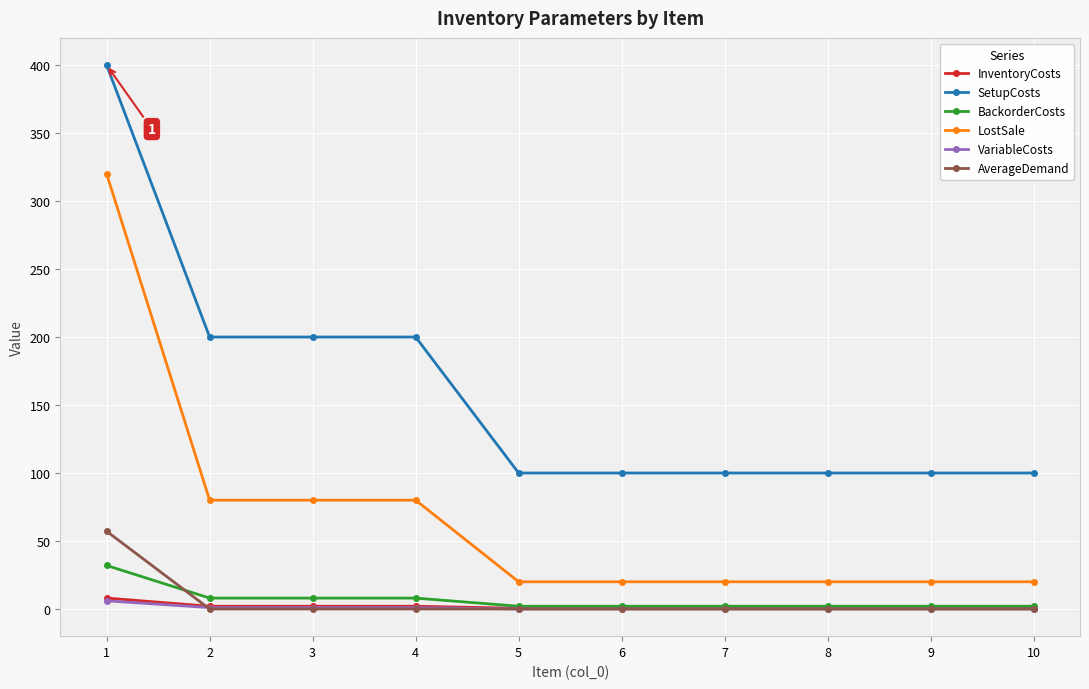

True or false: SetupCosts and InventoryCosts cross at least once.

False